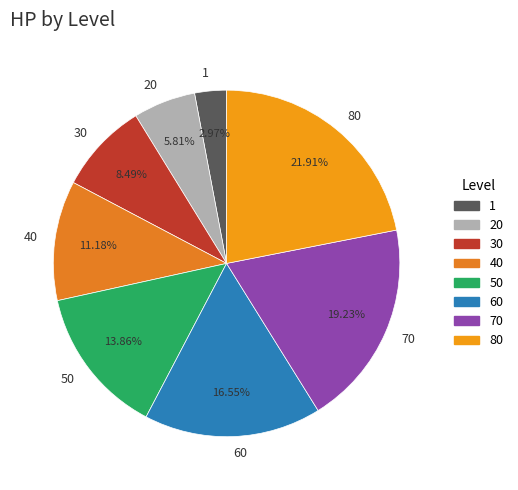

Combined, what portion of the pie is 70 and 80?

41.1%